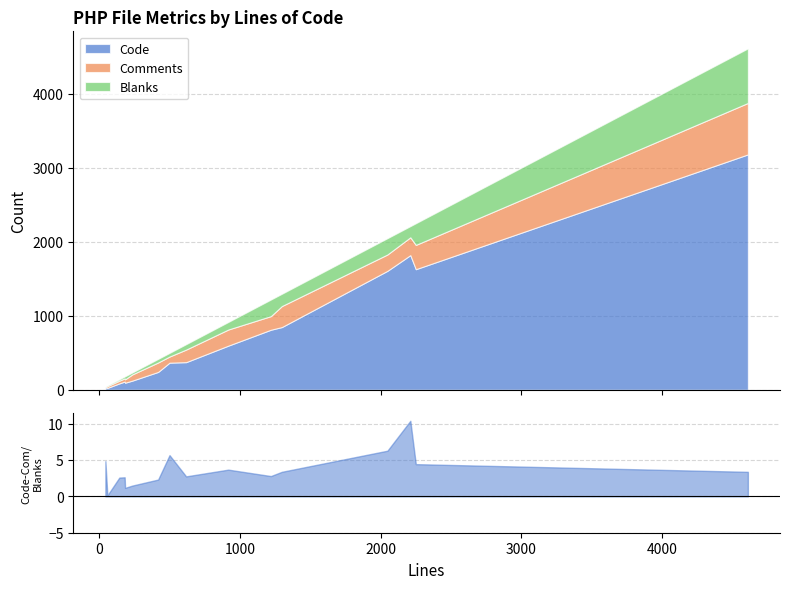

What is the total value across all series at 42?

42